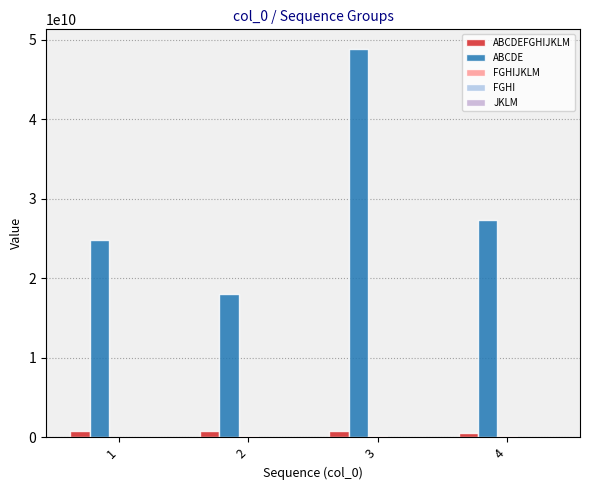

Which series has the widest spread of values?

ABCDE